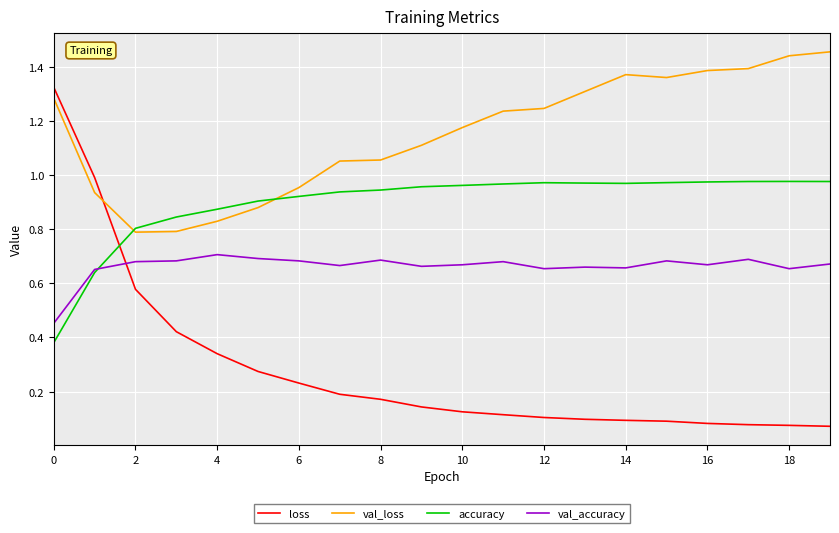

Which series has the largest total across all categories?

val_loss